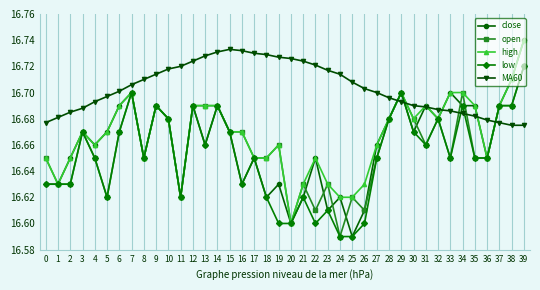

Where is the first local maximum for close?

3